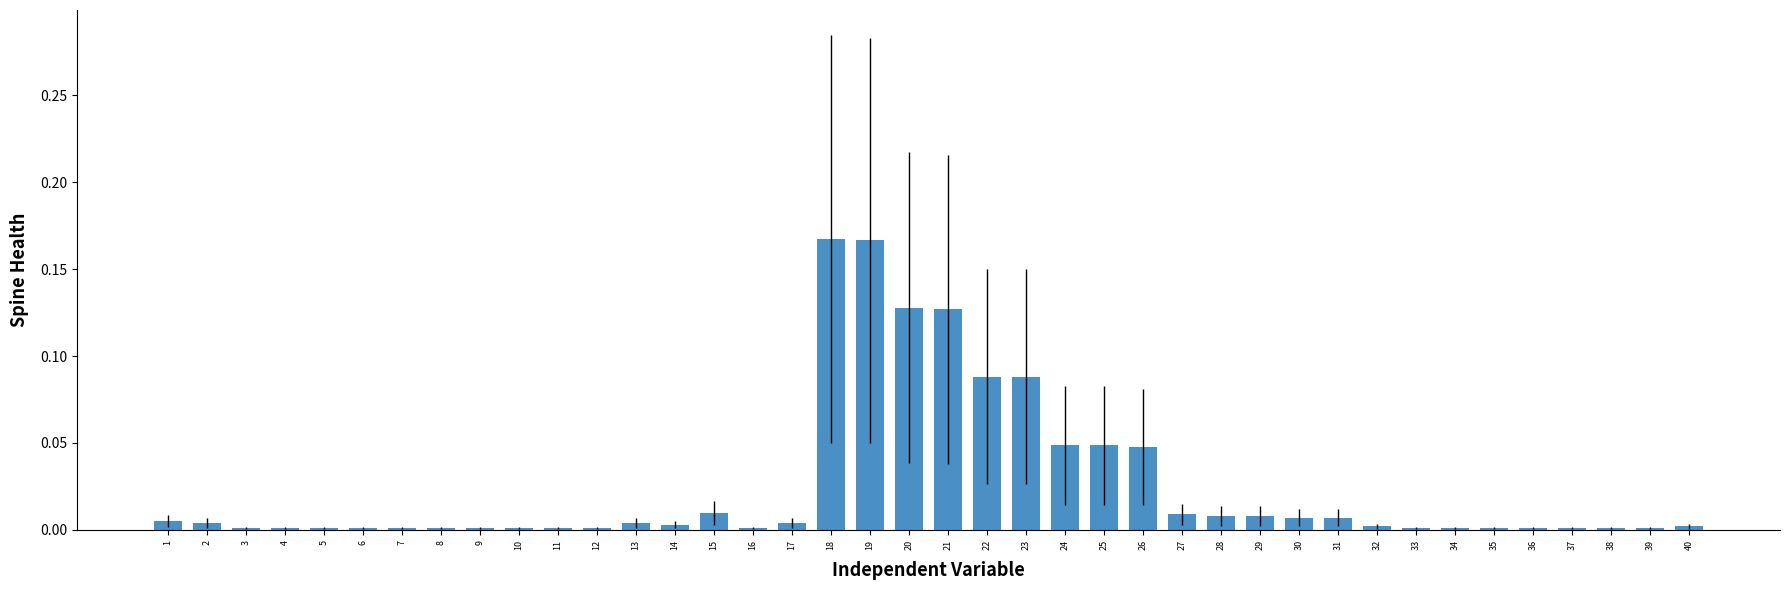

What is the sum of all values?

1.0